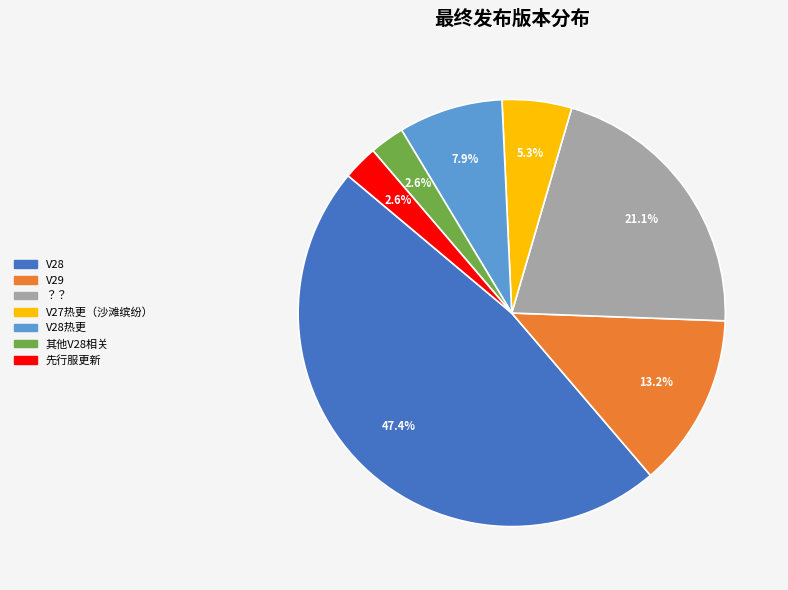

Is there a majority slice in this chart?

No